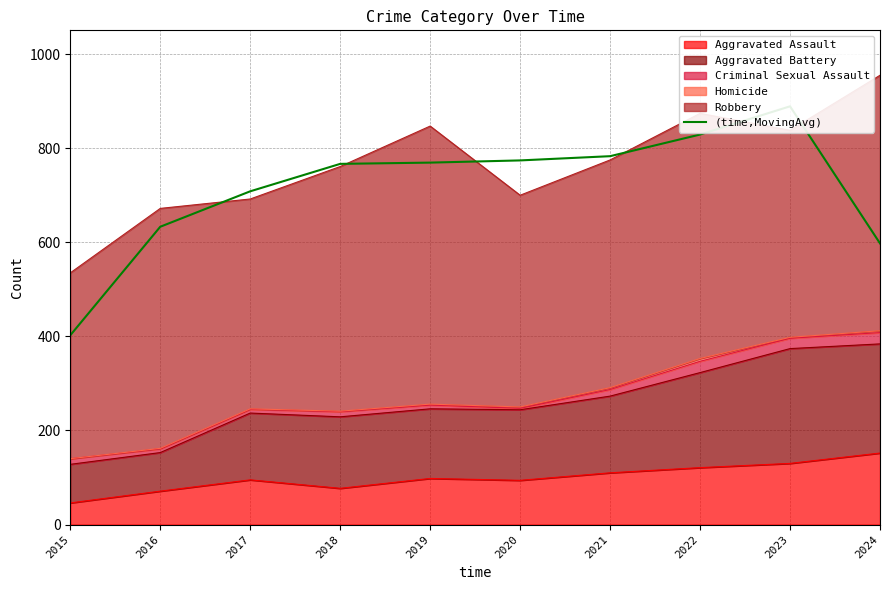

Rank the categories by value from highest to lowest.

2023, 2022, 2021, 2020, 2019, 2018, 2017, 2016, 2024, 2015